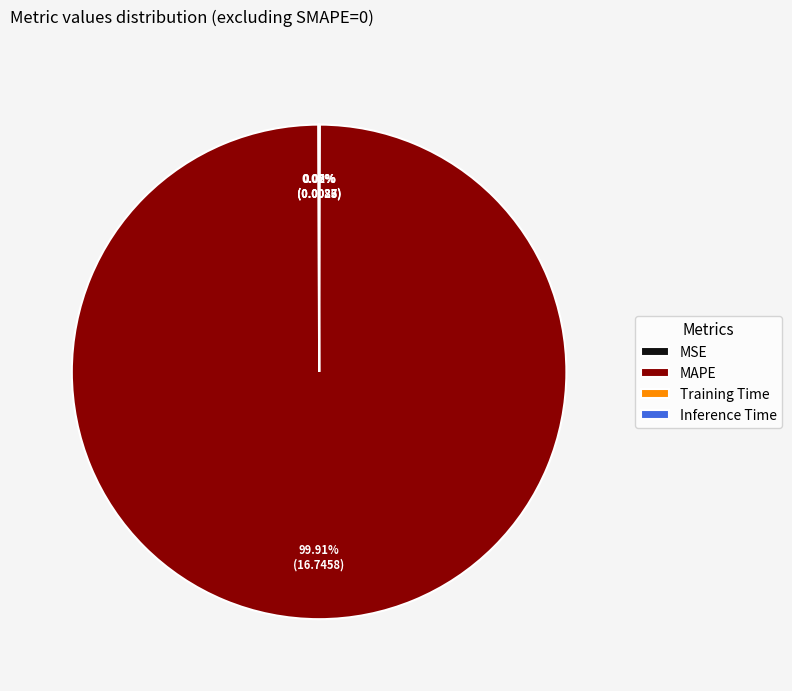

Which category has the biggest portion of the pie?

MAPE